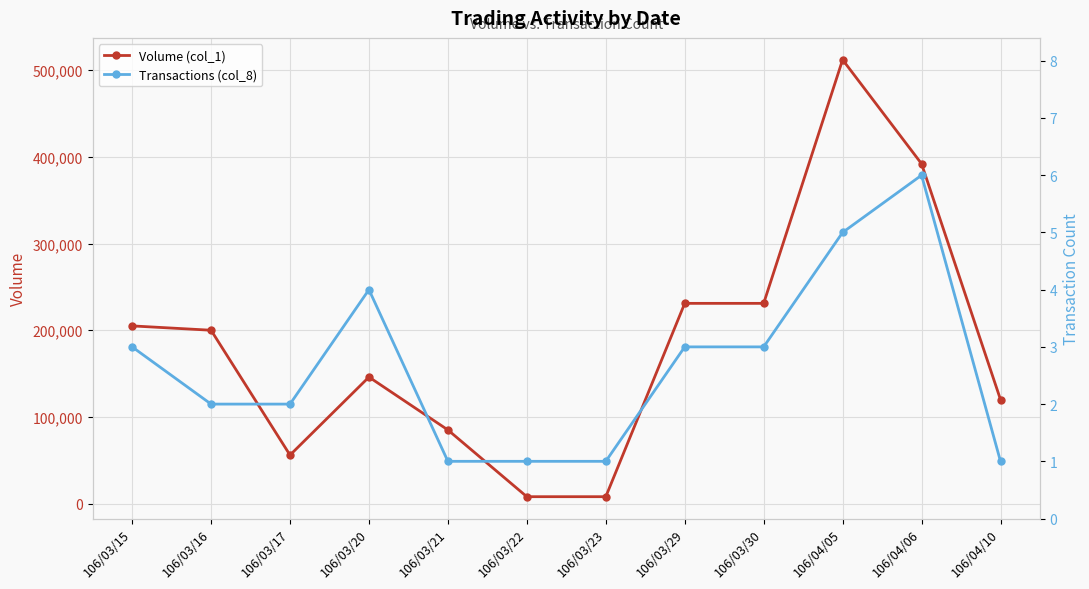

True or false: Volume (col_1) and Transactions (col_8) intersect in this chart.

False